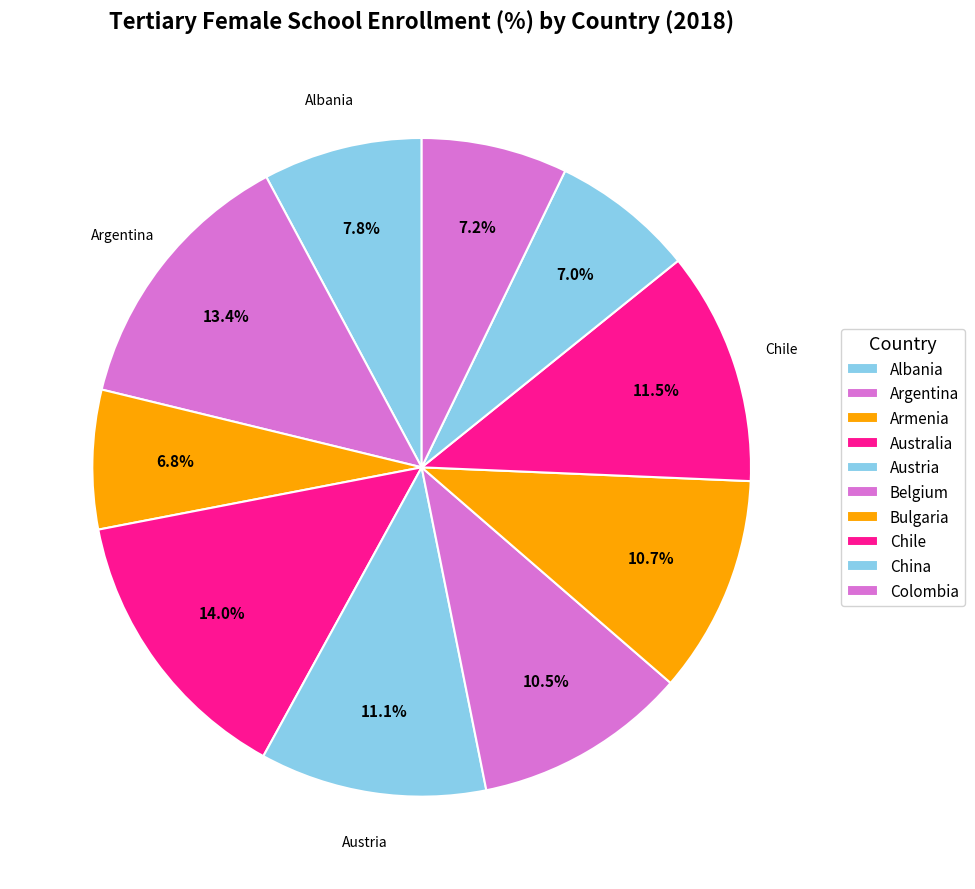

How many slices are in this pie chart?

10